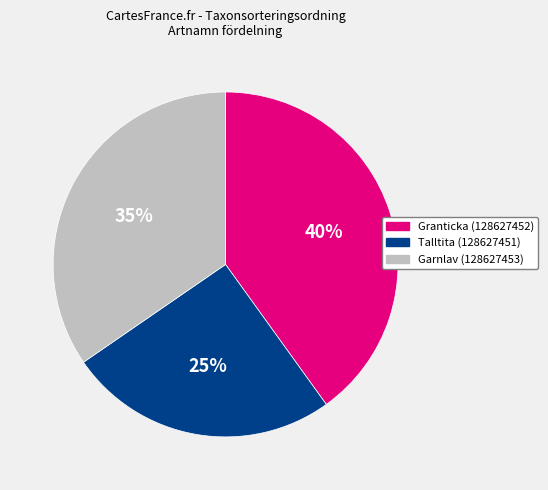

Is it true that Granticka (128627452) is 40% of the pie?

True